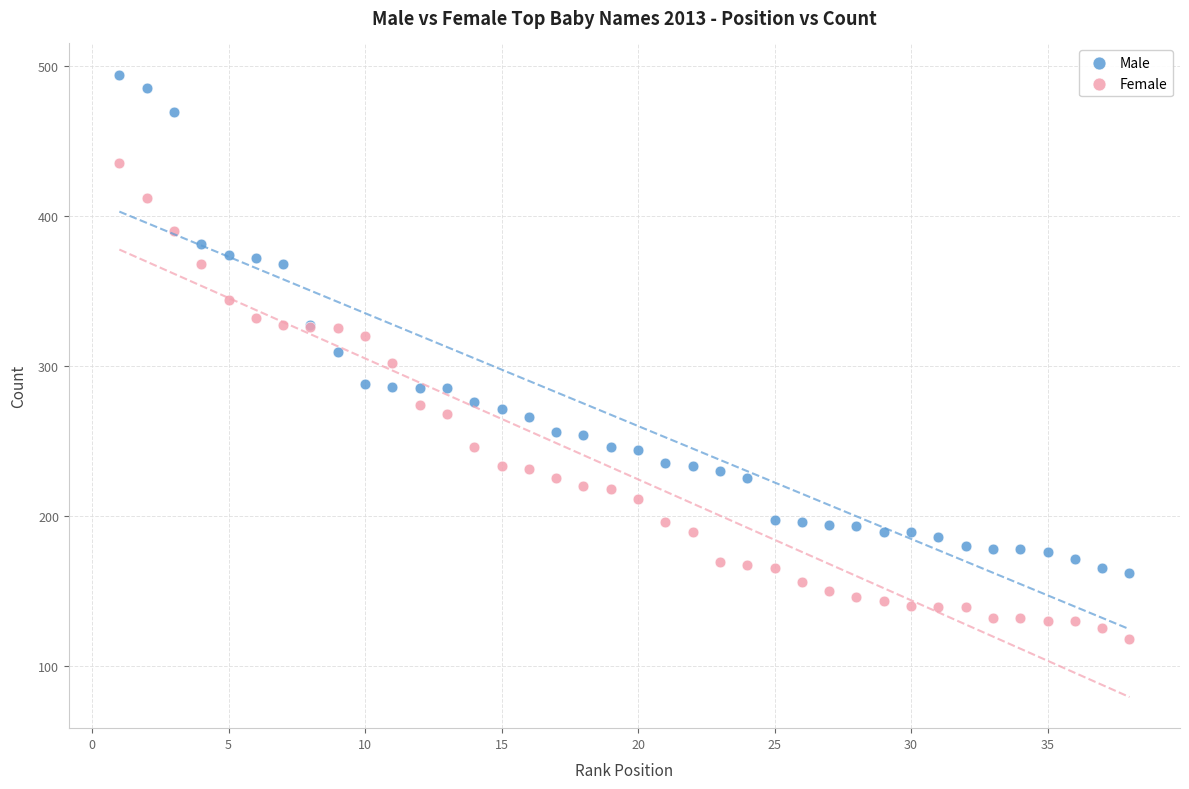

Which series contains the highest Y value?

Male